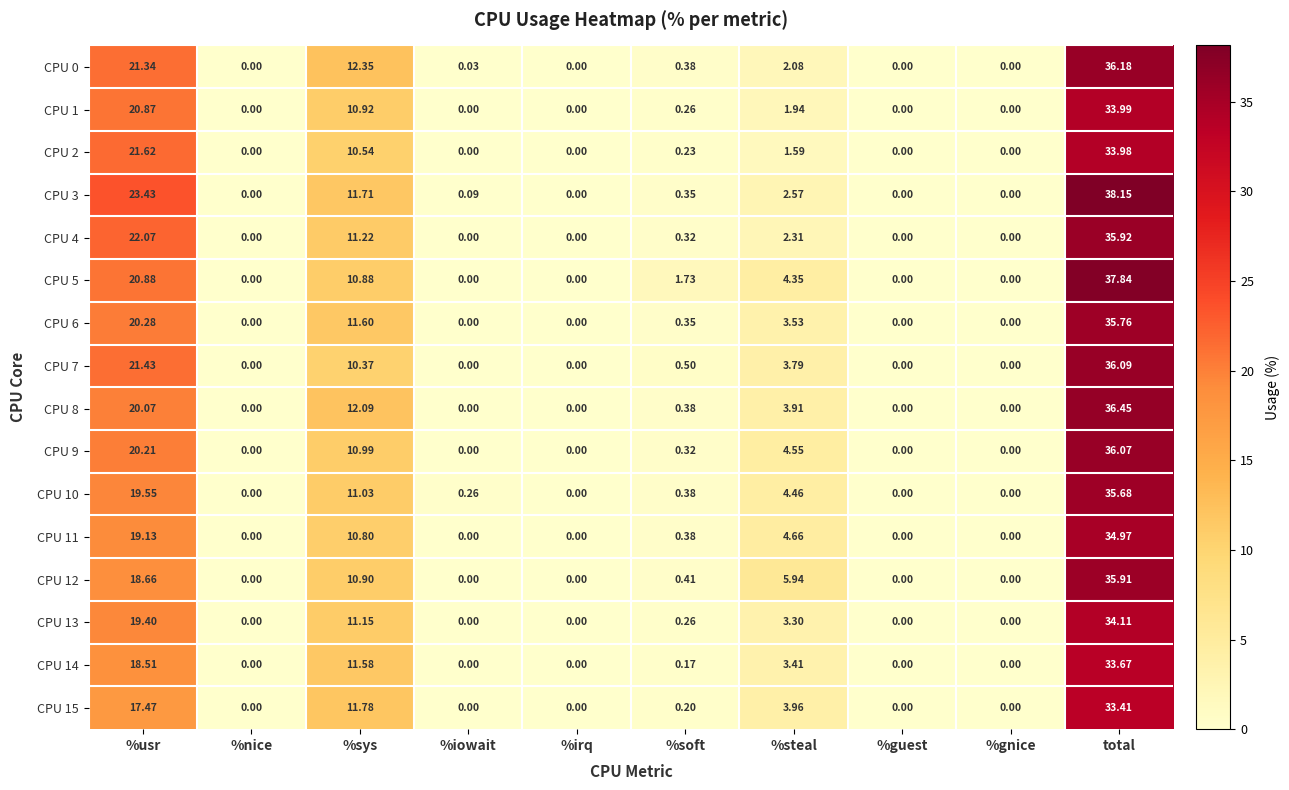

At which label is CPU 14 closest to 16?

%usr